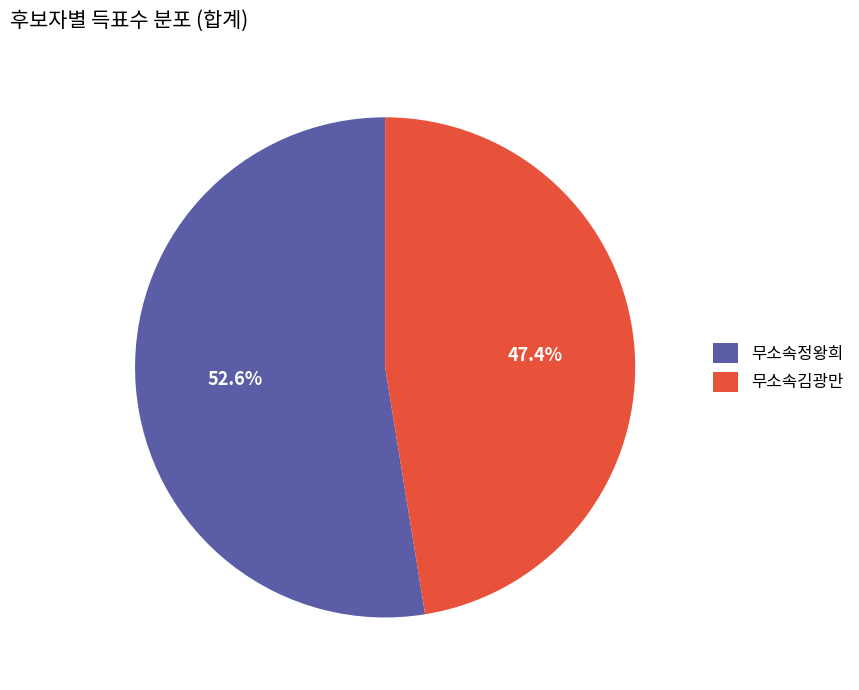

Between 무소속김광만 and 무소속정왕희, which is larger?

무소속정왕희